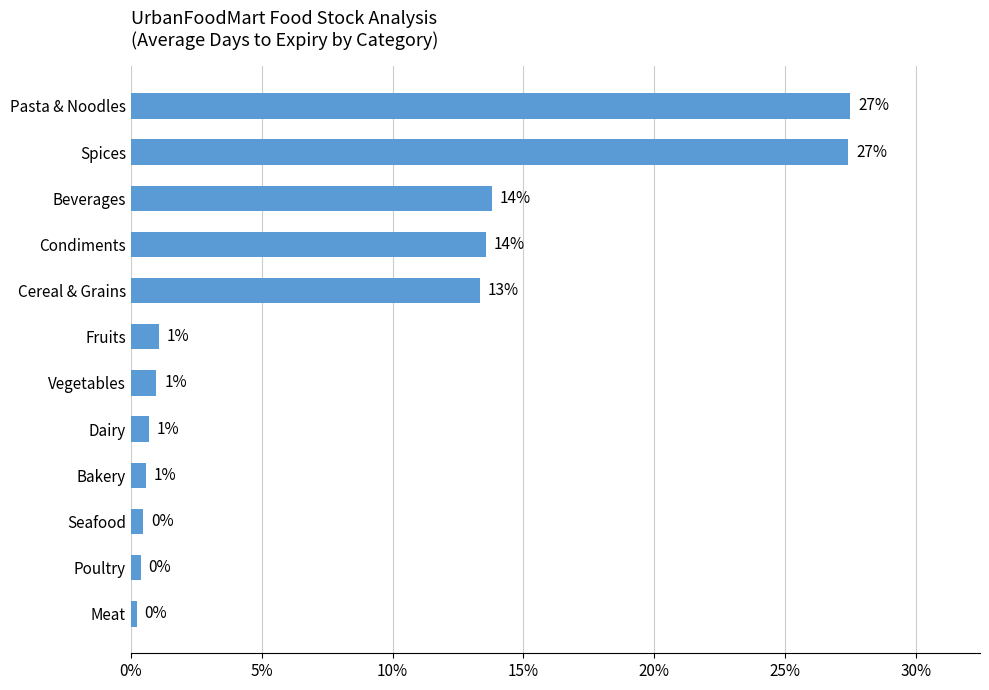

Does the chart contain any negative values?

No